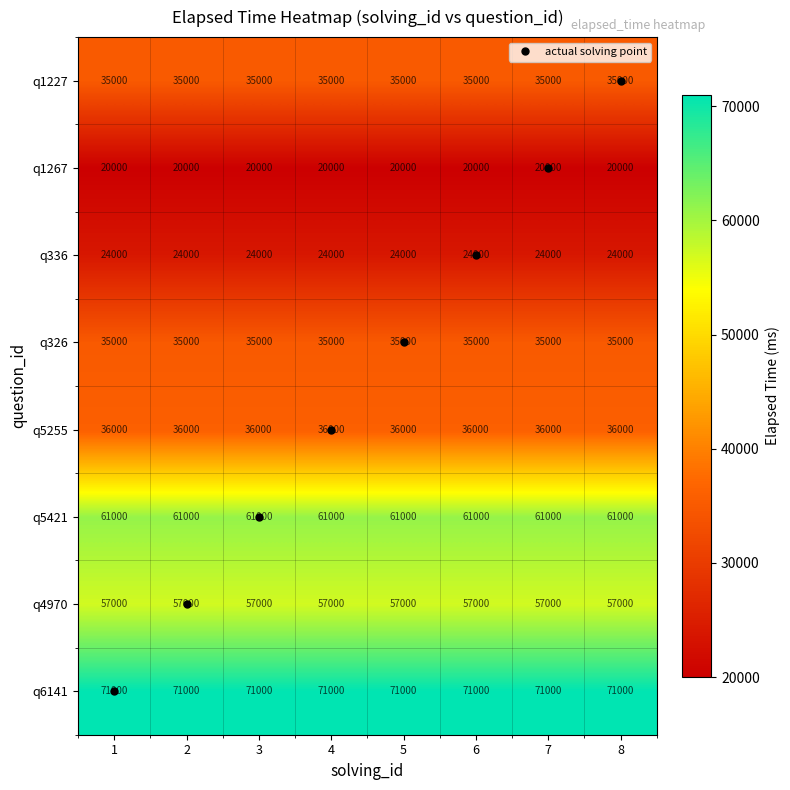

Read the q5421 value at 3.

61000